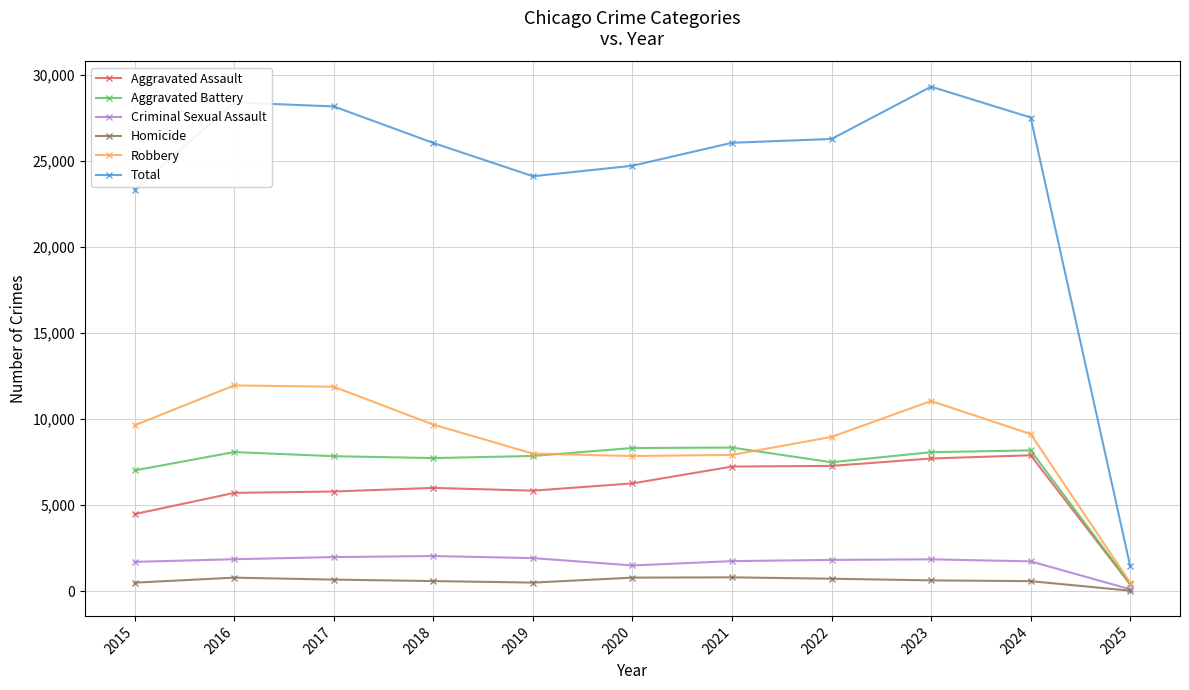

What is the value of the Robbery point at the 9th from the left?

11053